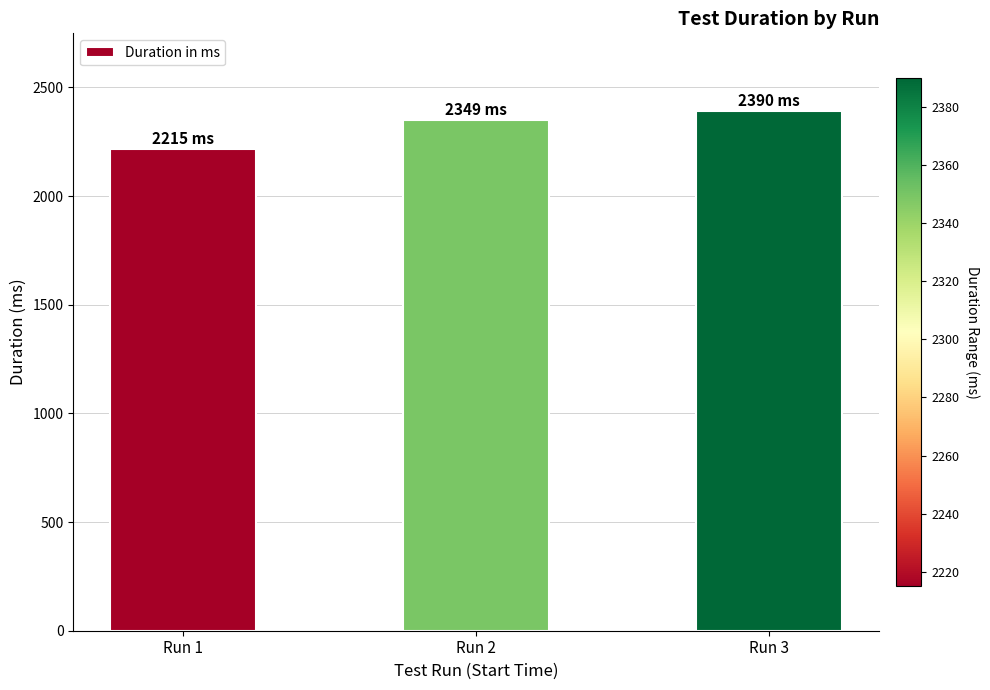

What is the difference between the maximum and minimum values?

175